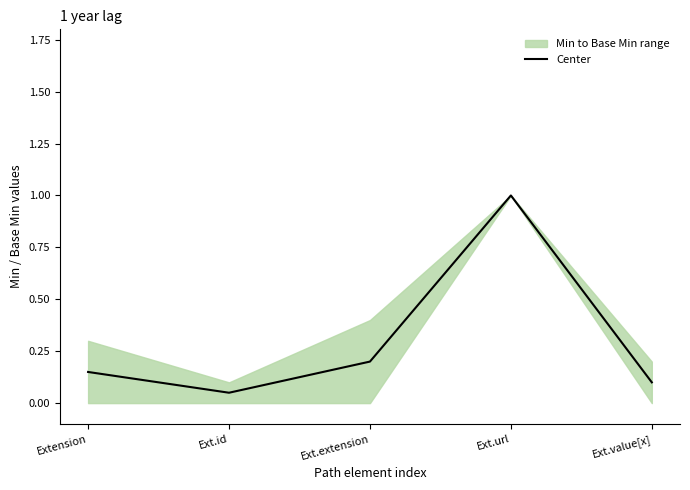

What value does the data have at Ext.id?

0.1